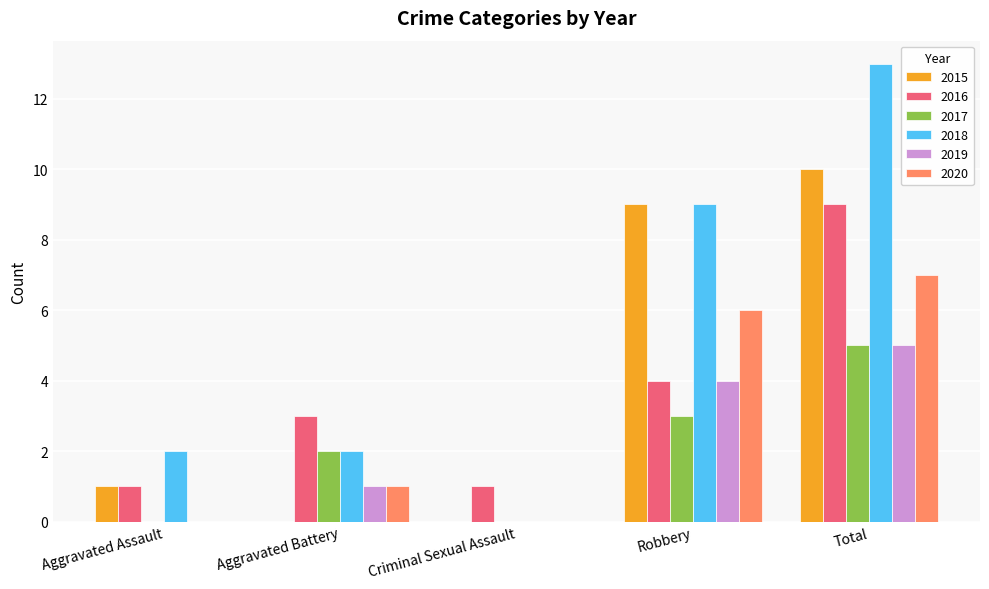

At which category is the sum across all series the highest?

Total